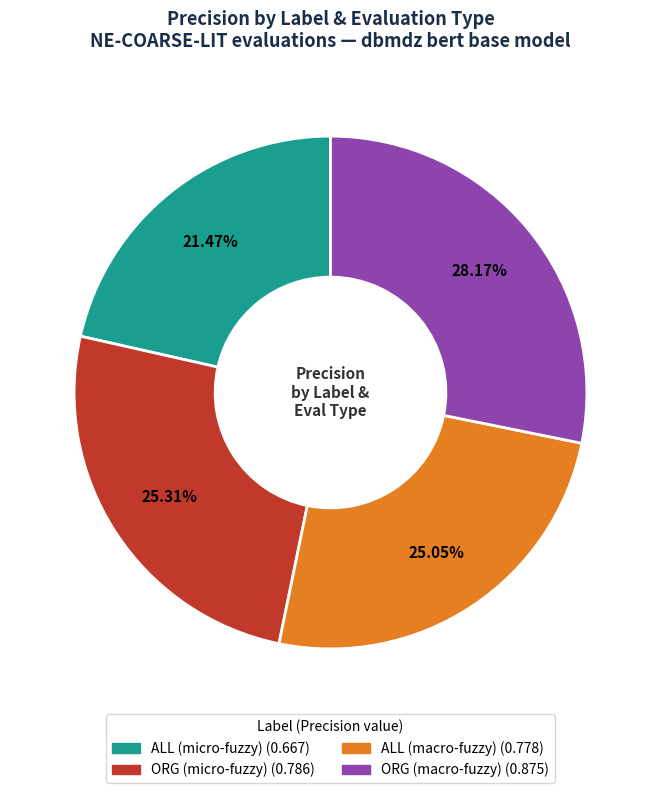

To the nearest percent, what is the difference between the largest and smallest slice percentages?

7%